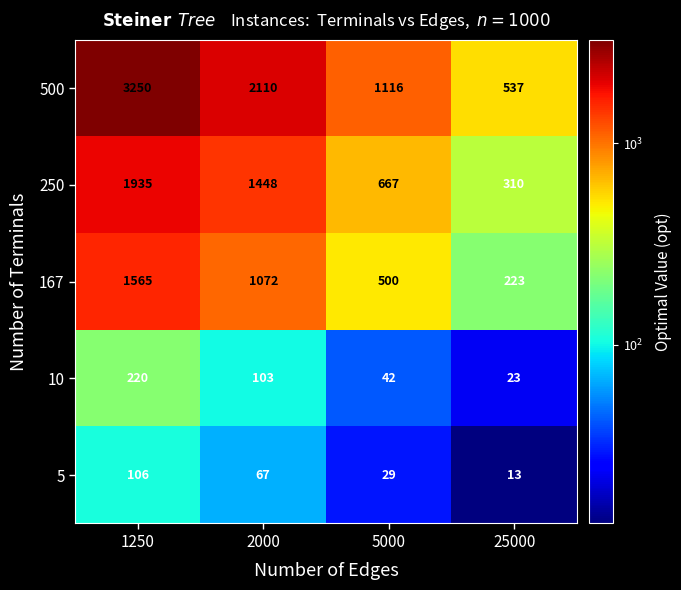

Reading right to left, transcribe all the data shown in this chart.

500: 537	1116	2110	3250
250: 310	667	1448	1935
167: 223	500	1072	1565
10: 23	42	103	220
5: 13	29	67	106